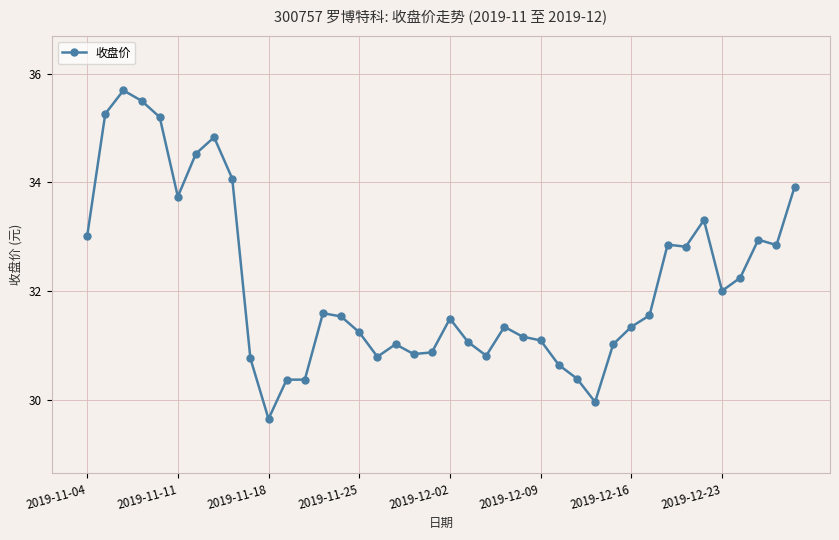

True or false: there are more than 0 points higher than both neighbors.

True